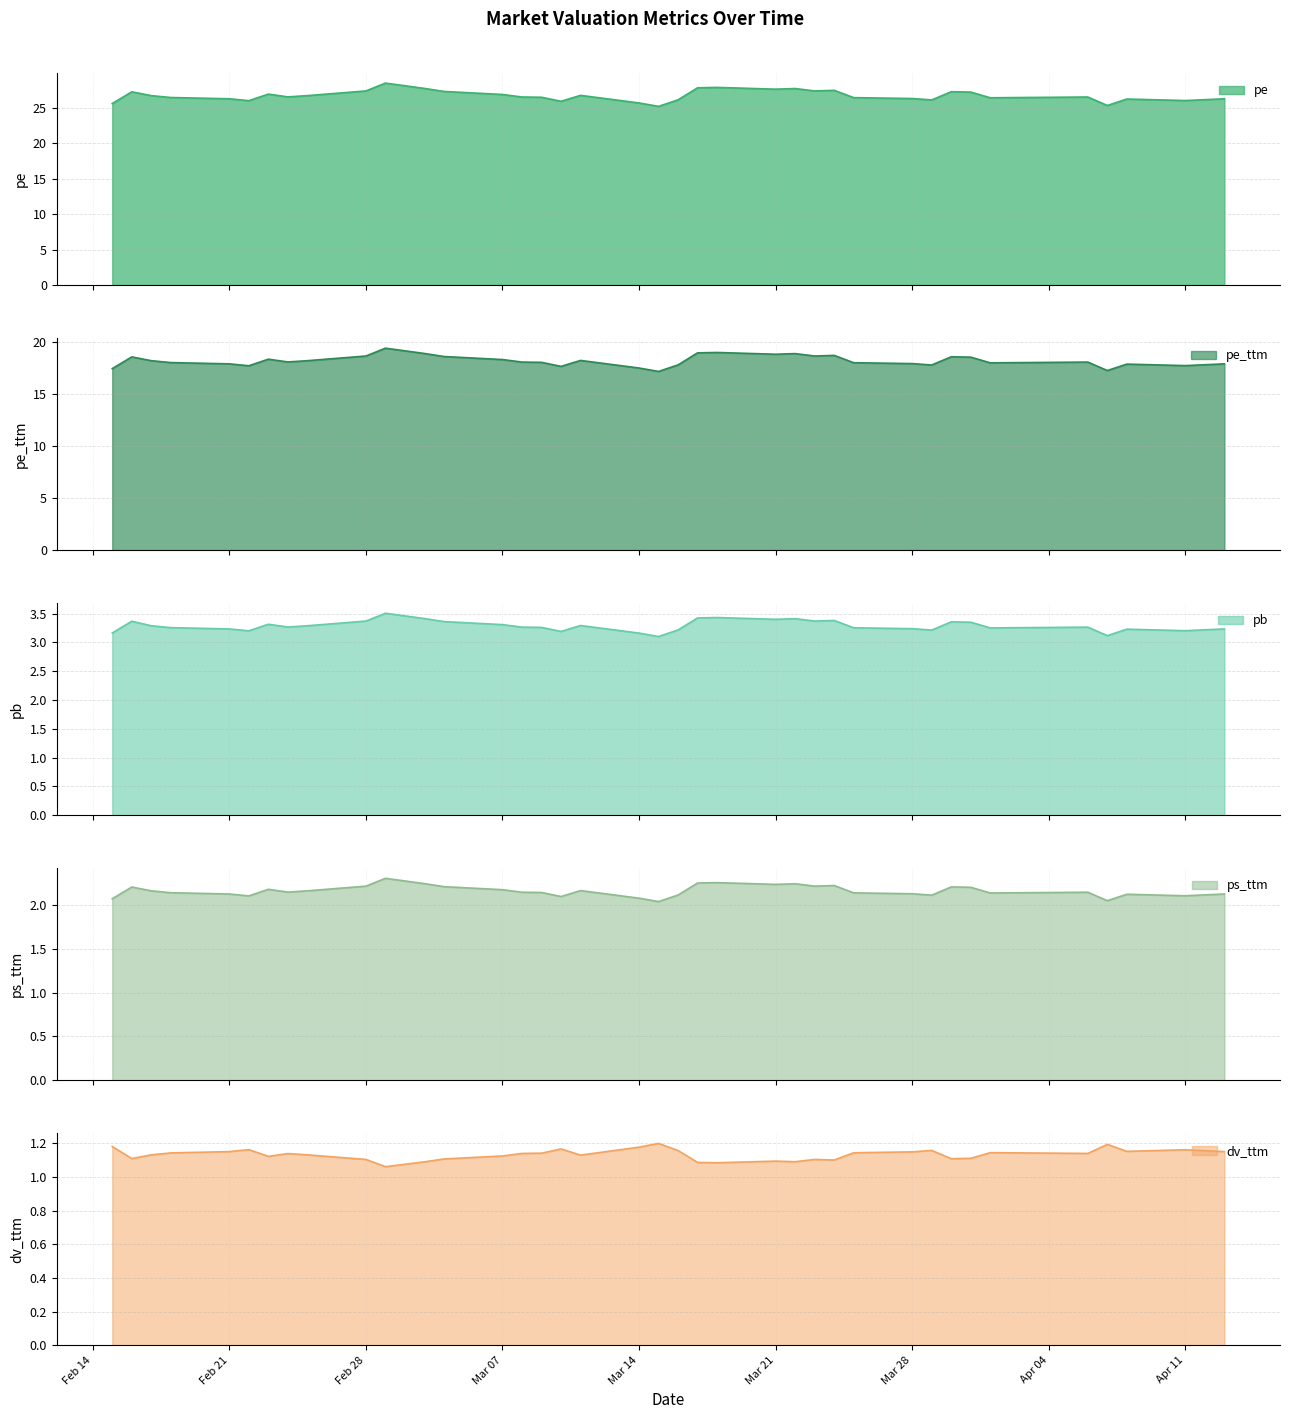

True or false: pe and ps_ttm intersect in this chart.

False